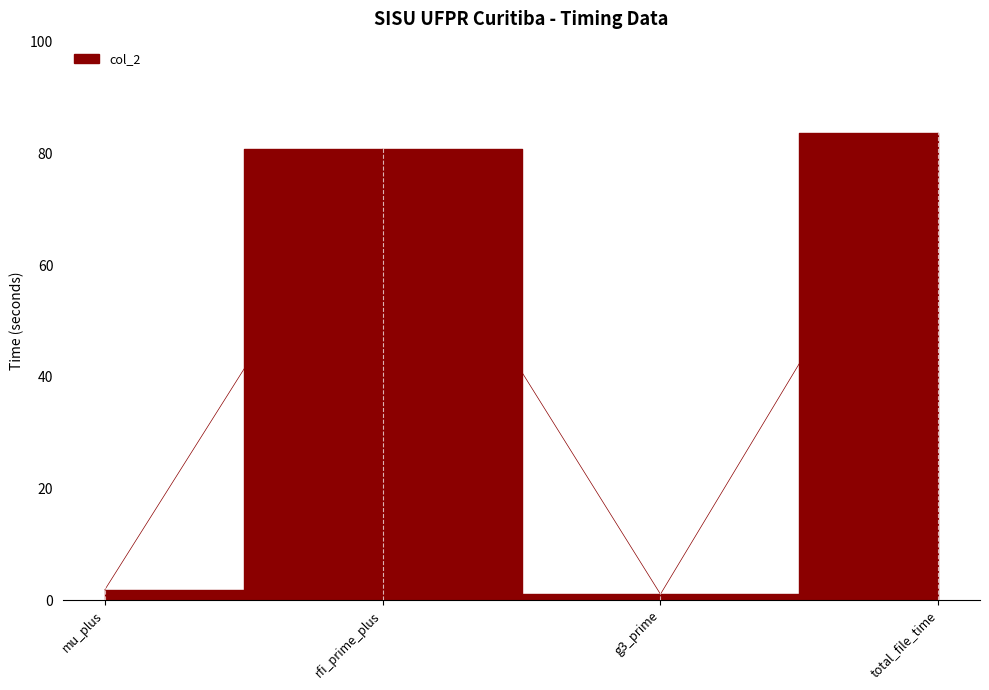

At which category does the data reach its first local valley?

g3_prime